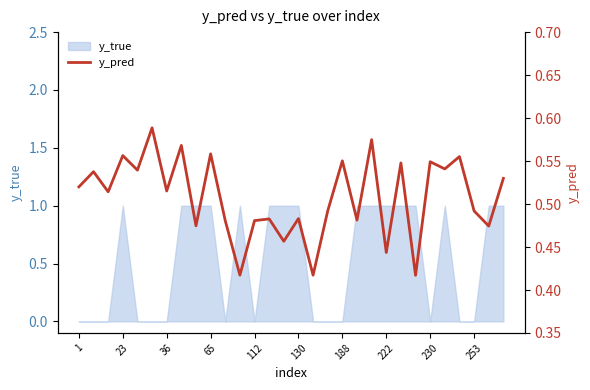

The y_true series shows 0 at 1. True or false?

True